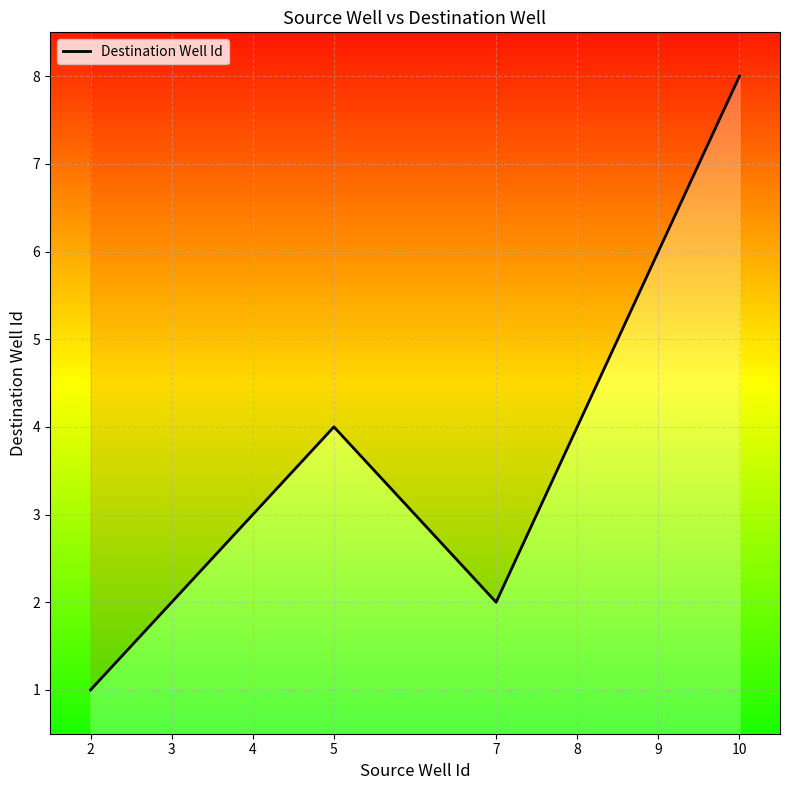

Where is the first local maximum?

5